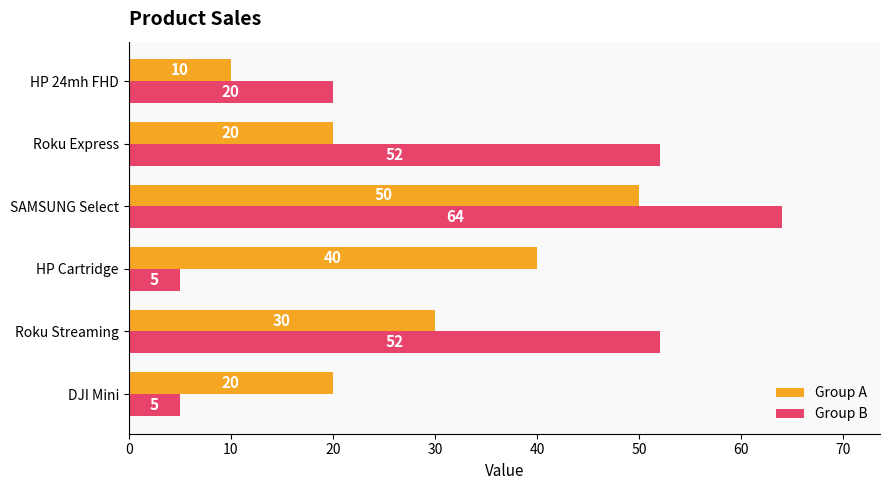

What is the highest value of the Group A series?

50